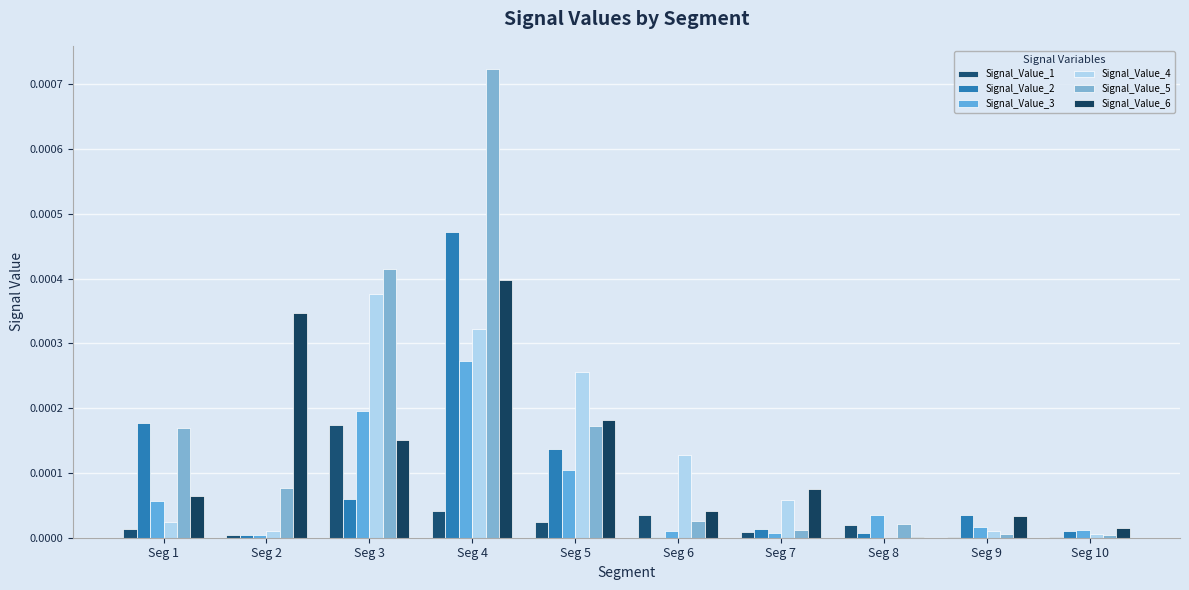

Which series has the largest total across all categories?

Signal_Value_5